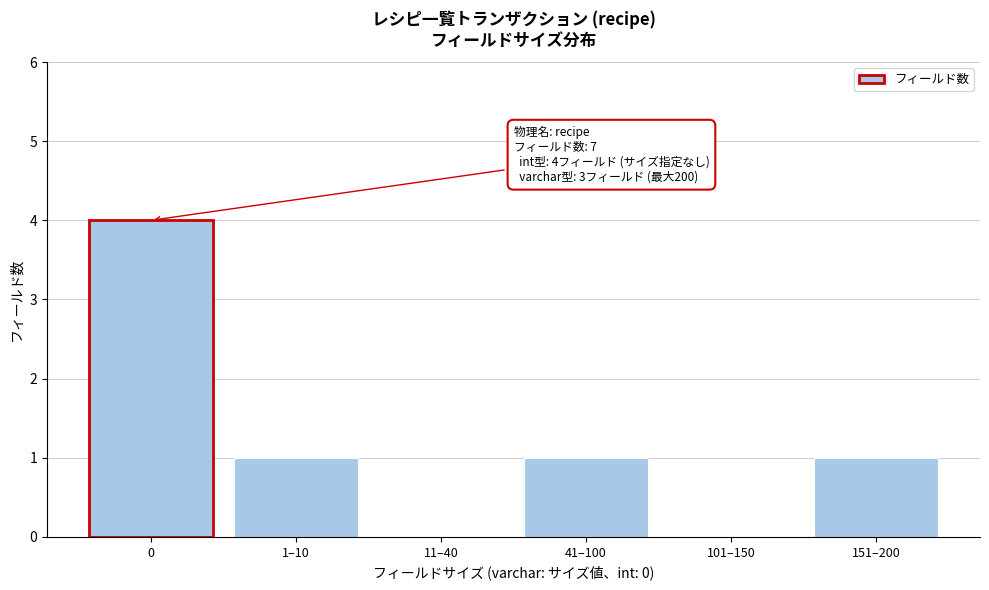

Reading left to right, list all the values displayed in this chart.

0=4	1–10=1	11–40=0	41–100=1	101–150=0	151–200=1